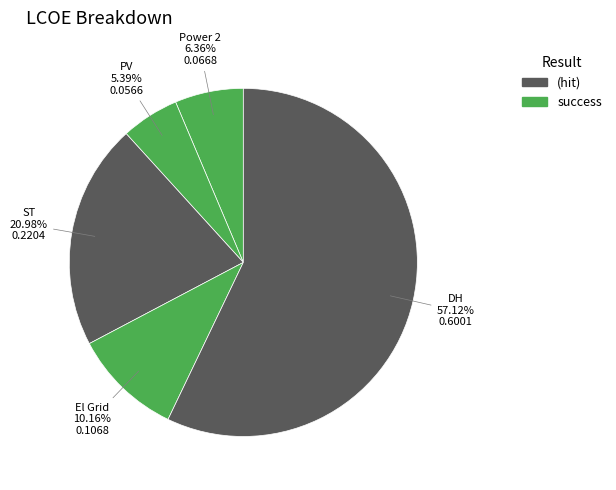

How many segments does this pie chart have?

5